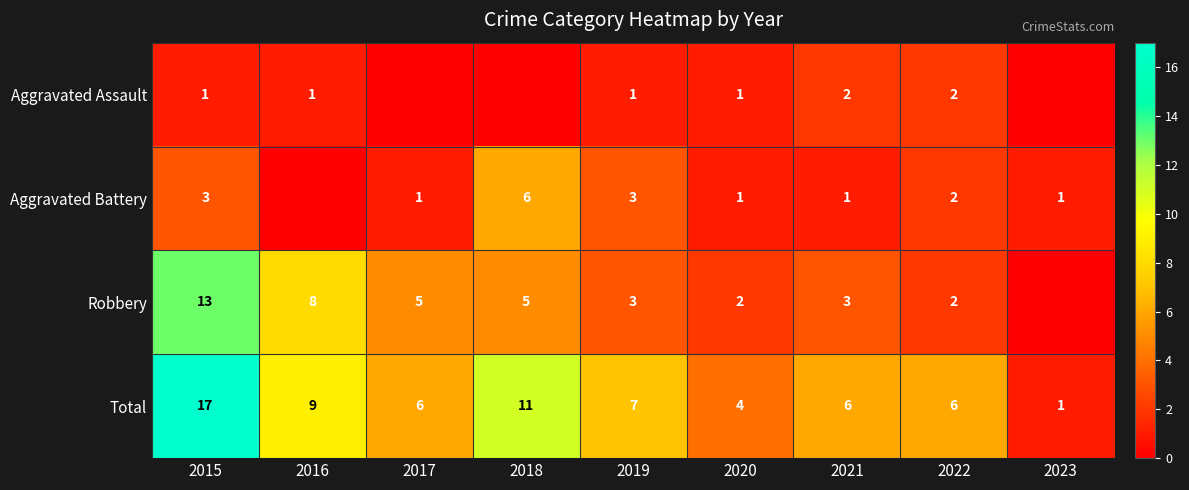

What is the difference between the highest and lowest values at 2021?

5